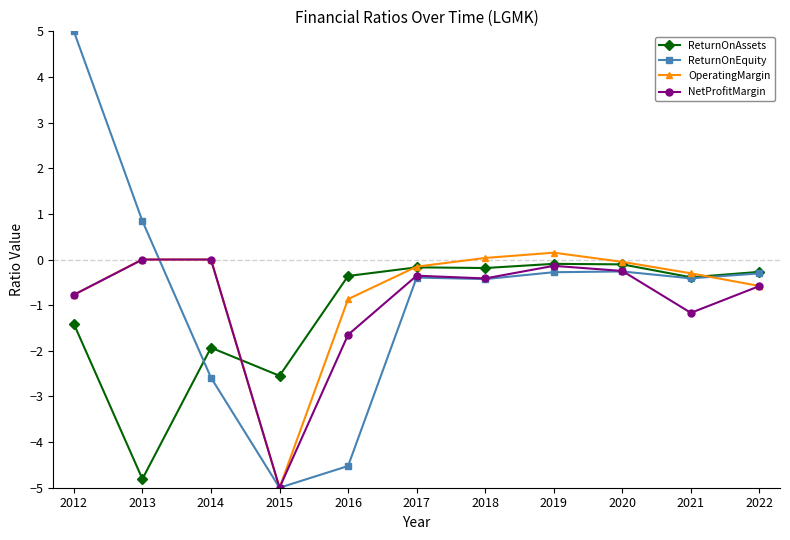

True or false: ReturnOnEquity has more than 0 interior local peaks.

True